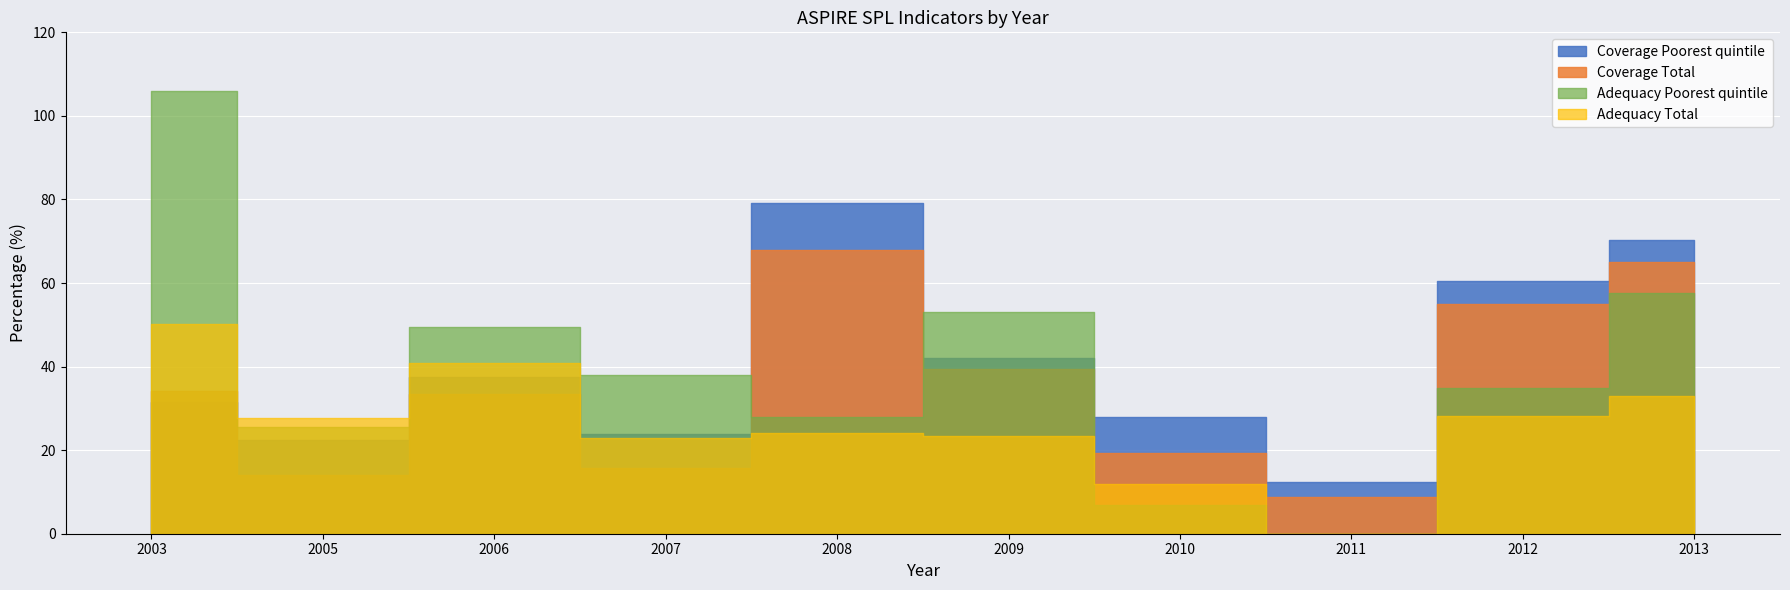

Rank the categories by Coverage Poorest quintile value from highest to lowest.

2008, 2013, 2012, 2009, 2006, 2003, 2010, 2007, 2005, 2011